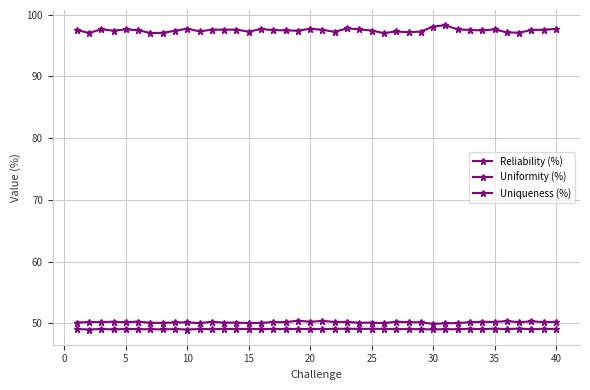

Does the chart display data point markers on the line(s)?

Yes